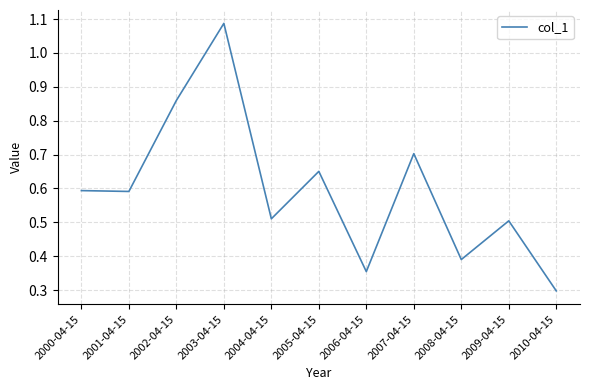

How many series are shown in this chart?

1